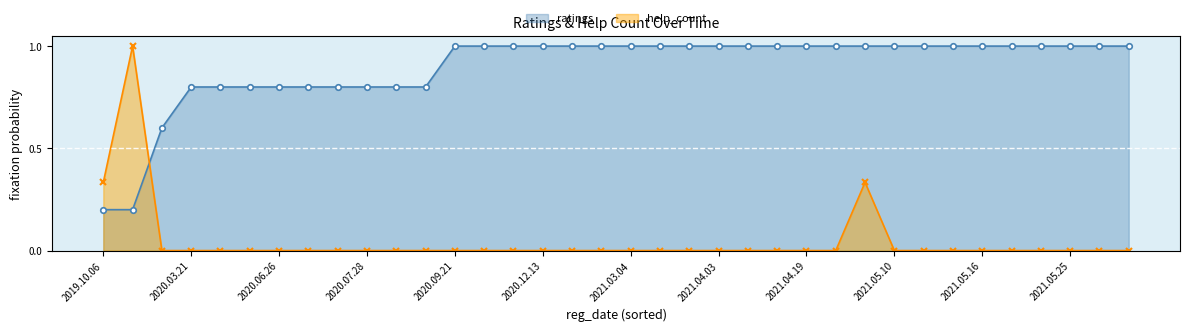

How many times do help_count and ratings cross each other?

1